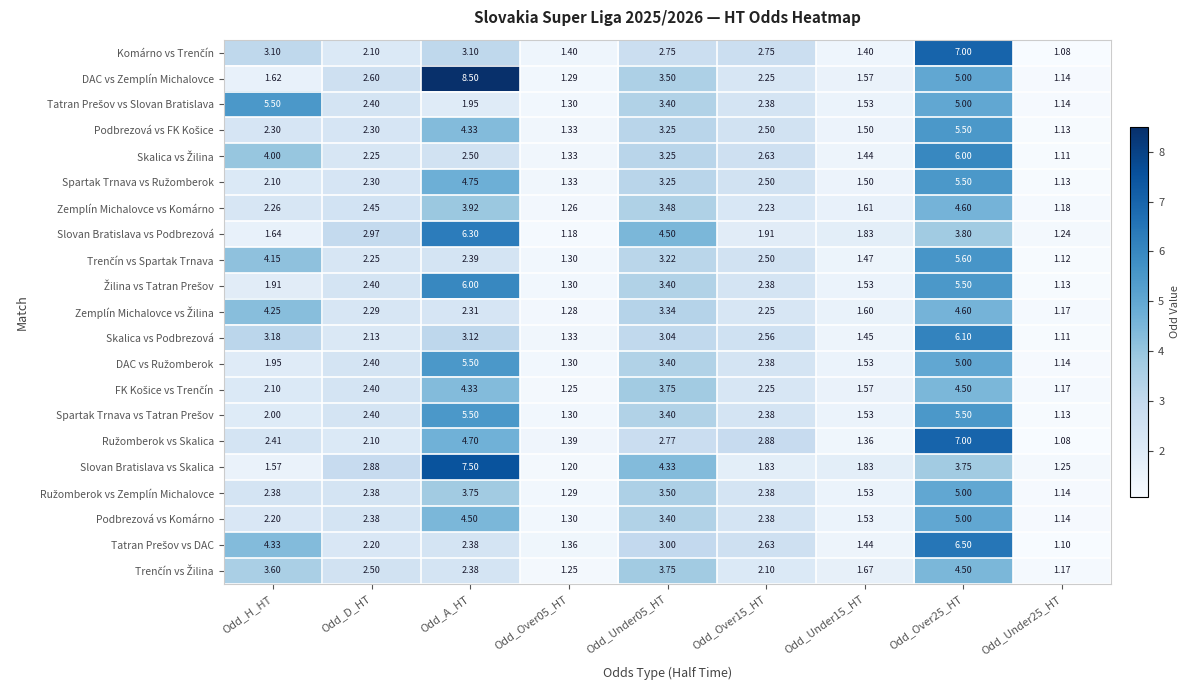

Which series has the widest spread of values?

DAC vs Zemplín Michalovce